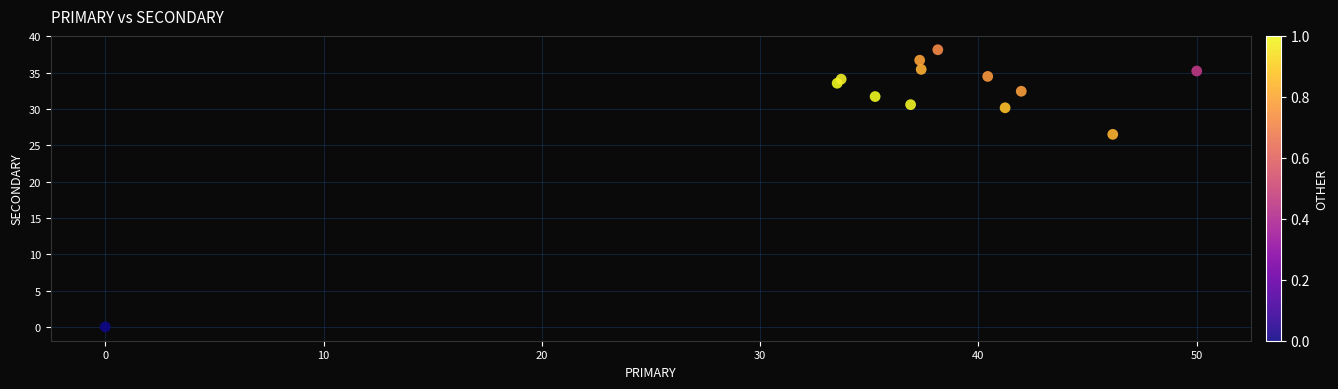

What is the range of X values (max minus min)?

50.0